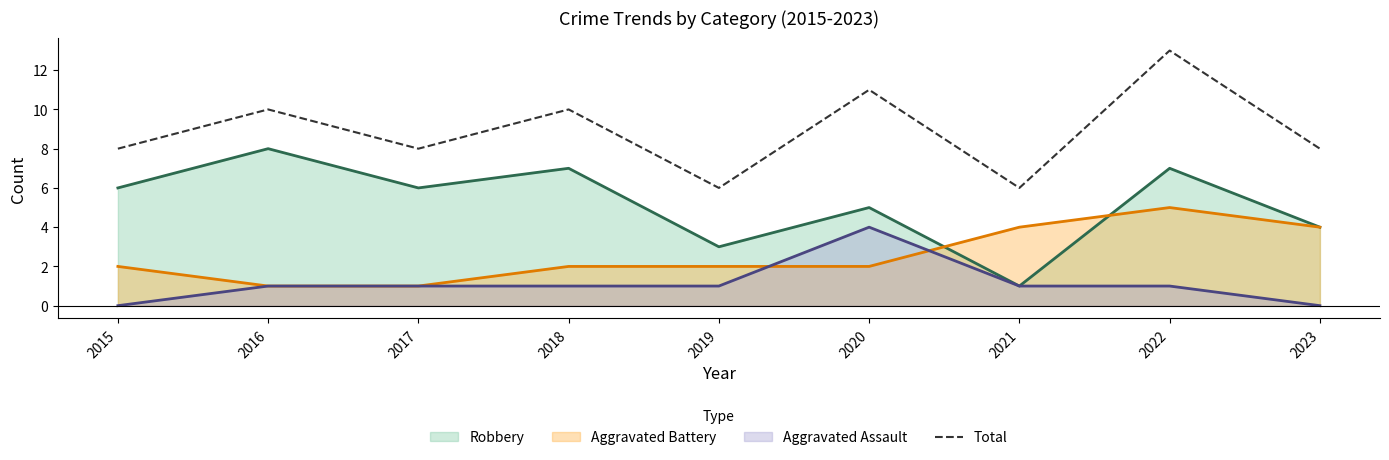

What is the highest value of the Aggravated Battery series?

5